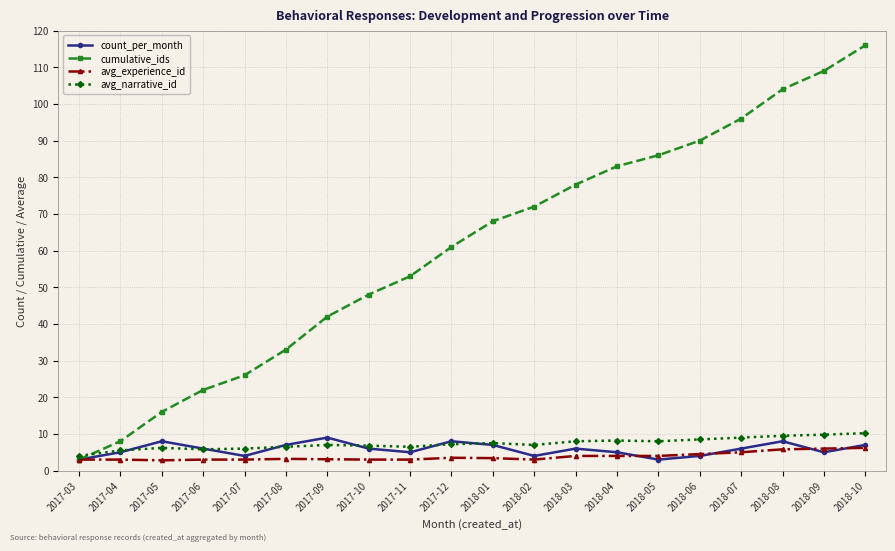

Is the value of count_per_month at 2017-12 greater than the value of avg_narrative_id at 2018-09?

No